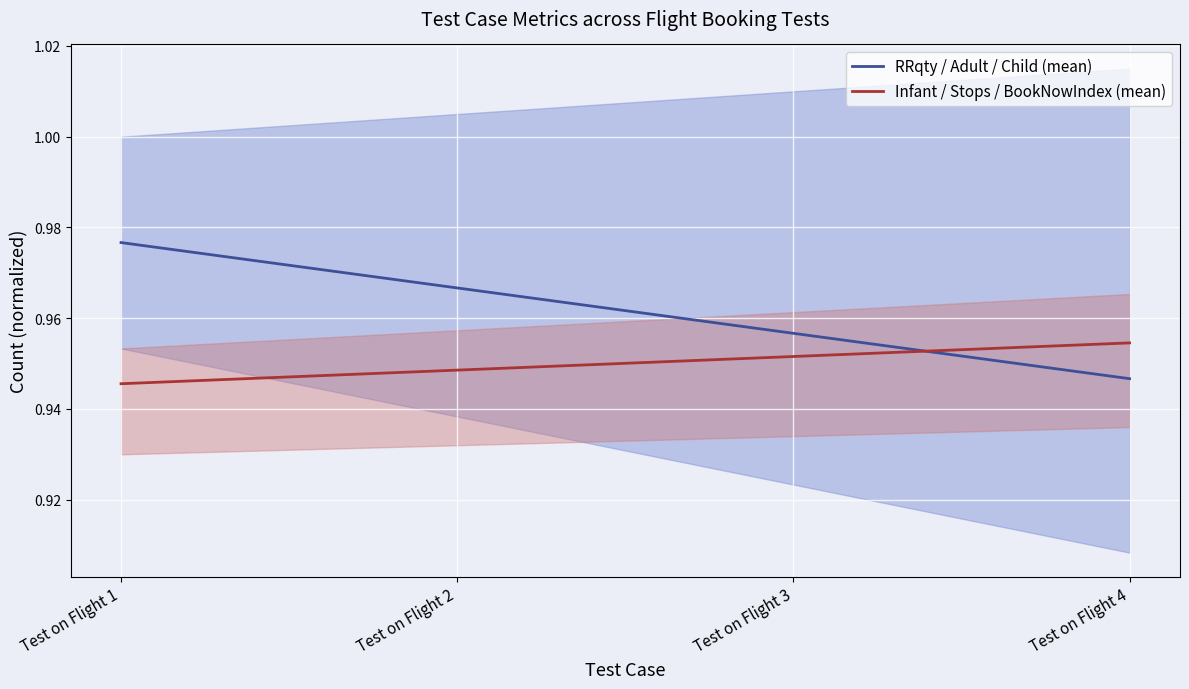

After their last crossing, which series has the higher values: RRqty / Adult / Child (mean) or Infant / Stops / BookNowIndex (mean)?

Infant / Stops / BookNowIndex (mean)